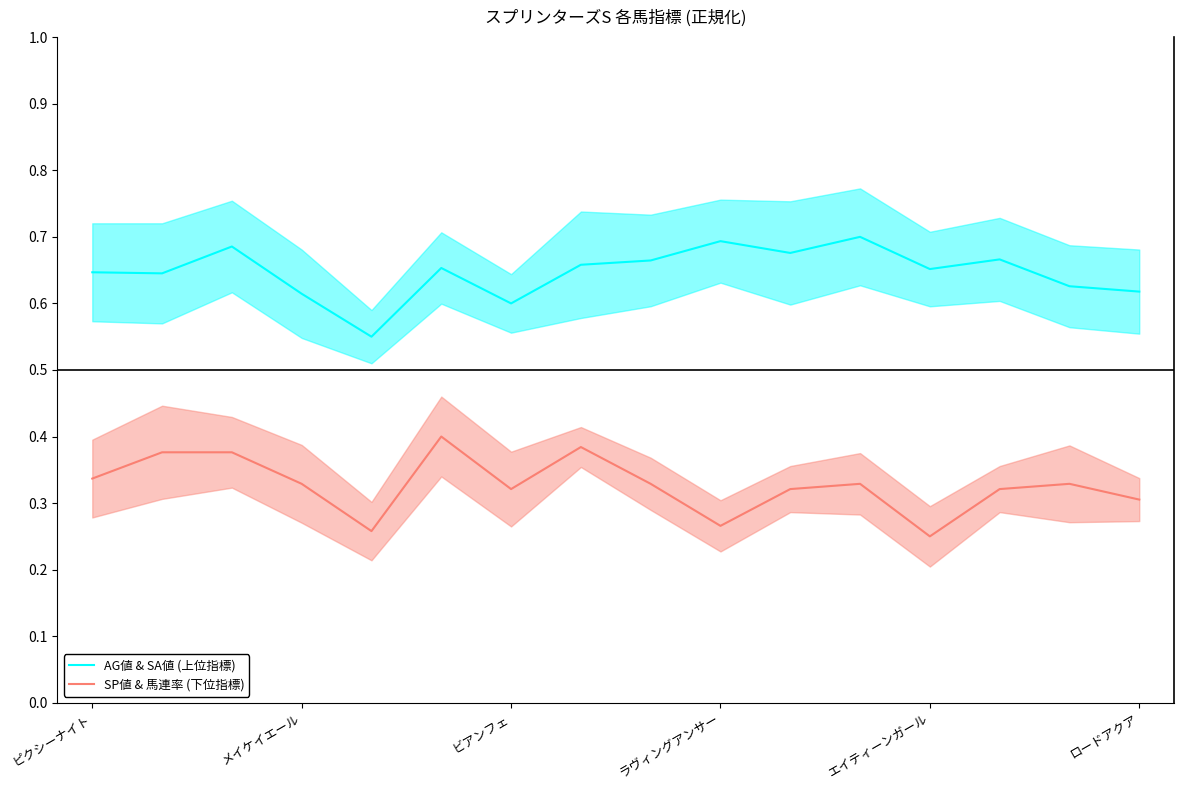

At how many categories does at least one series exceed 0?

16